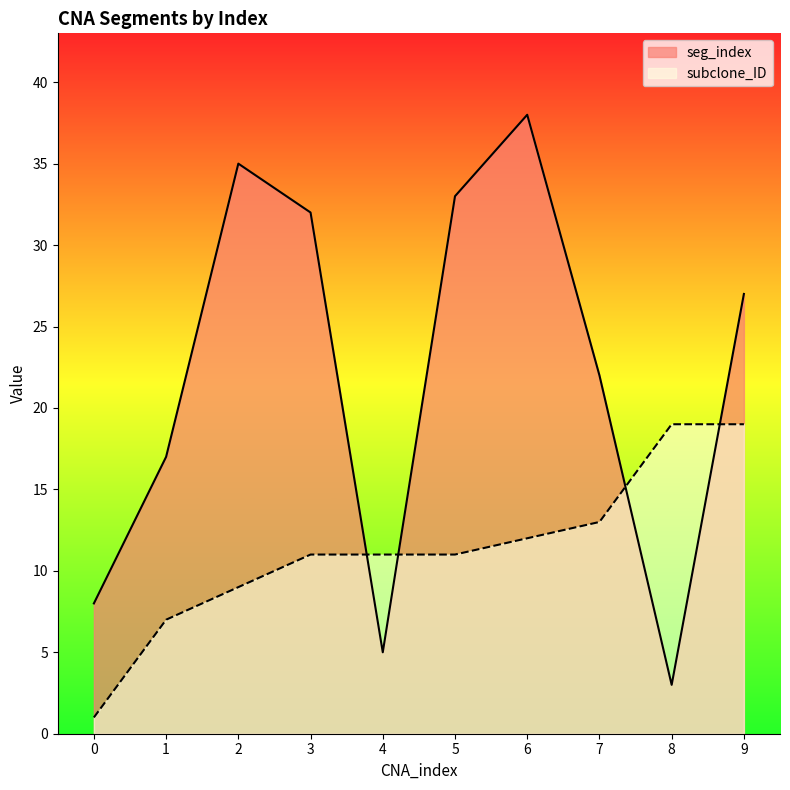

Reading left to right, what are all the values shown in this chart?

seg_index: 0=8	1=17	2=35	3=32	4=5	5=33	6=38	7=22	8=3	9=27
subclone_ID: 0=1	1=7	2=9	3=11	4=11	5=11	6=12	7=13	8=19	9=19